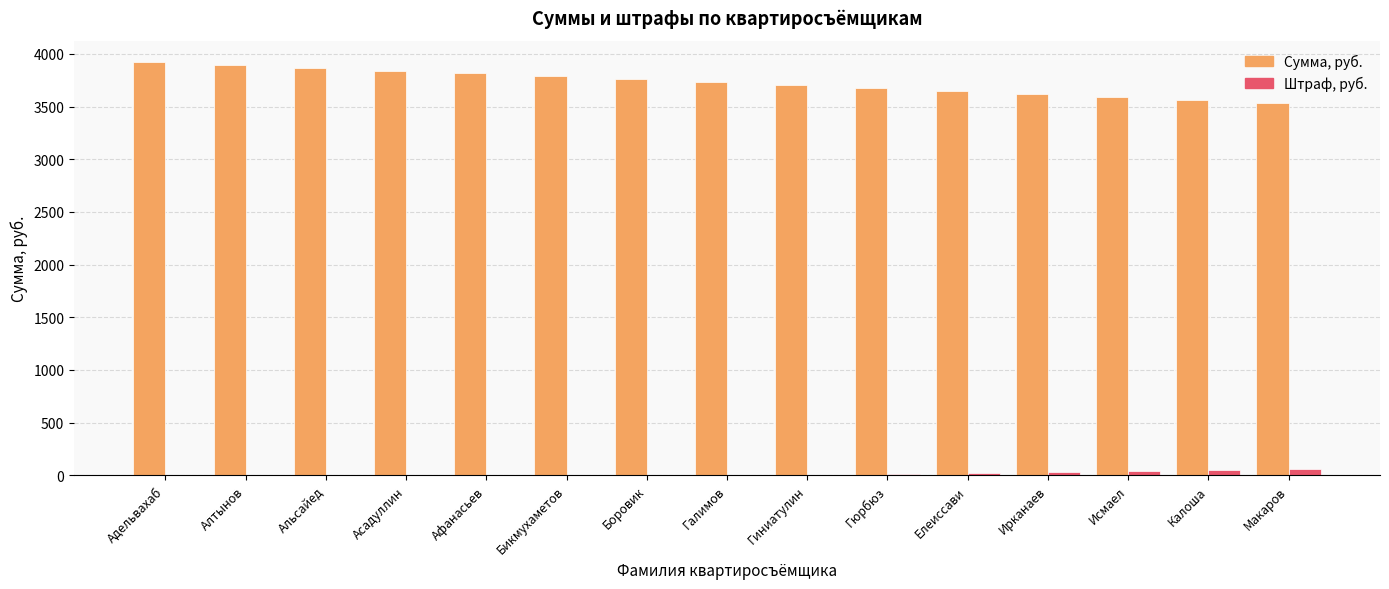

Is the value of Сумма, руб. at Бикмухаметов greater than the value of Штраф, руб. at Исмаел?

Yes